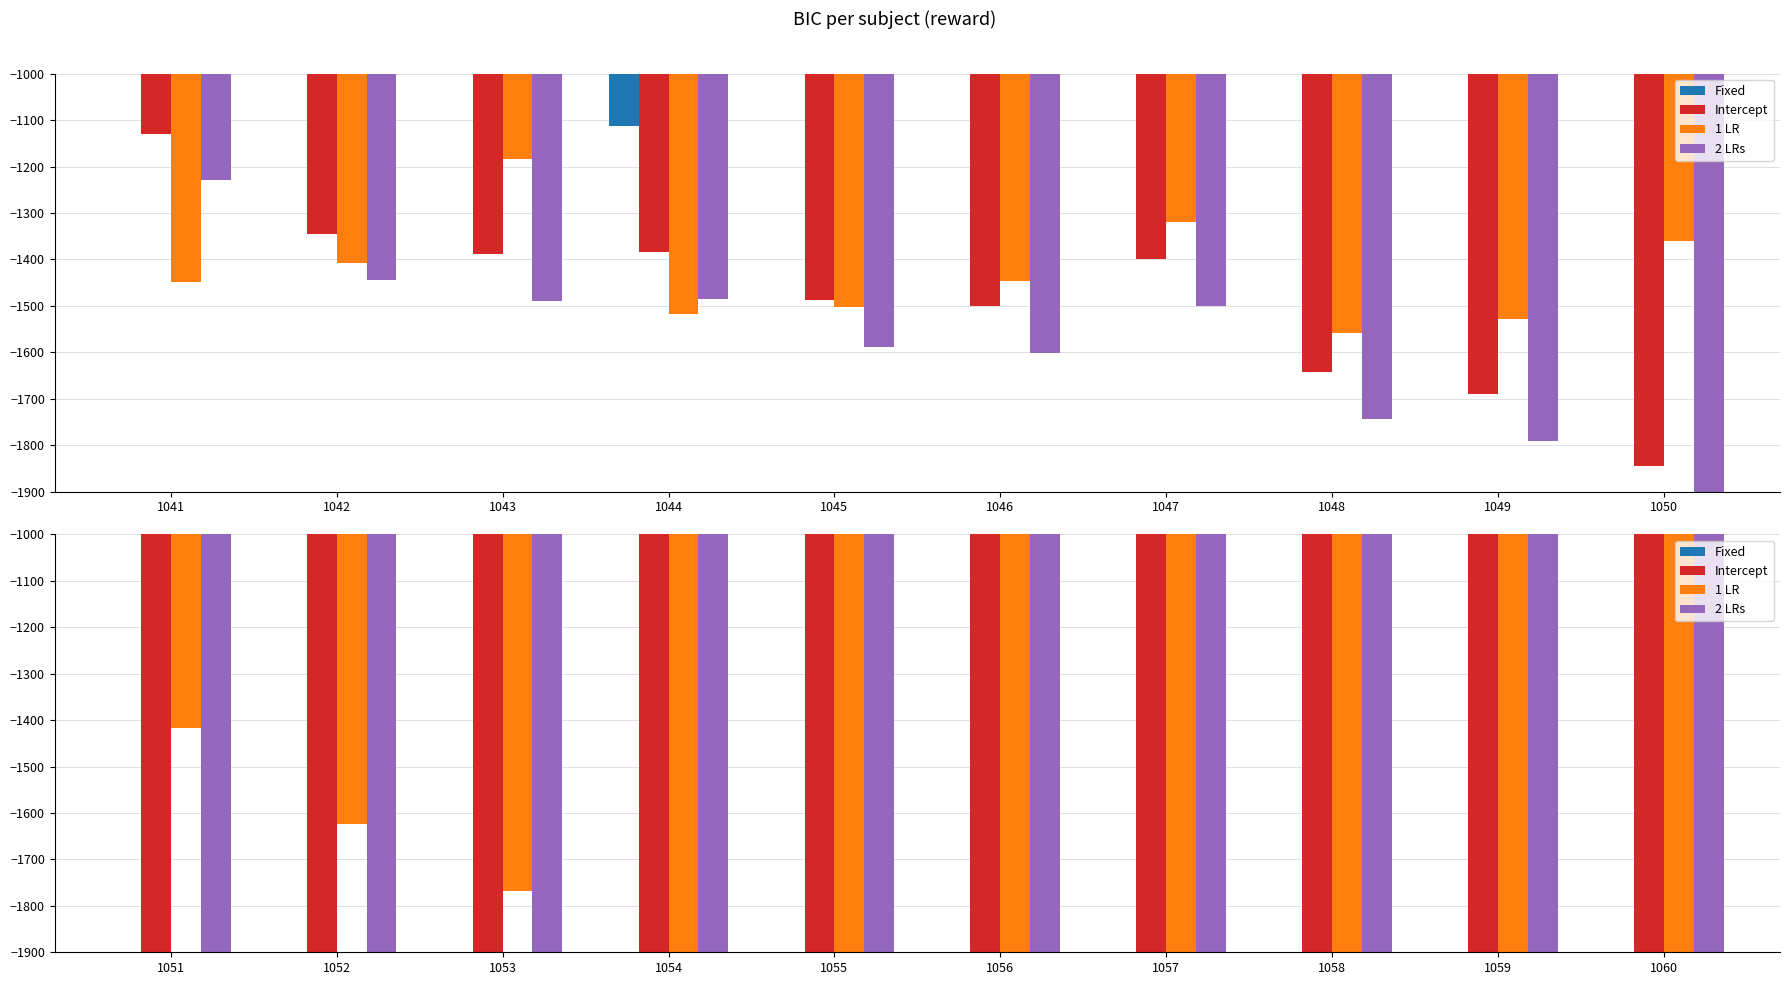

How many distinct data groups are displayed?

4